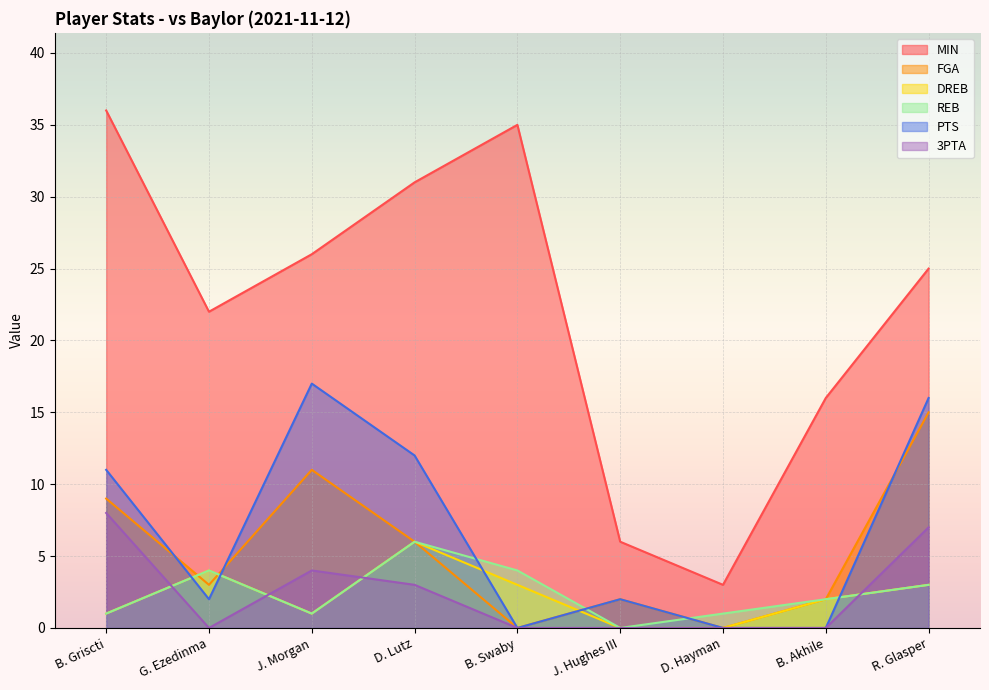

In PTS, how many points are higher than both neighbors (excluding endpoints)?

2